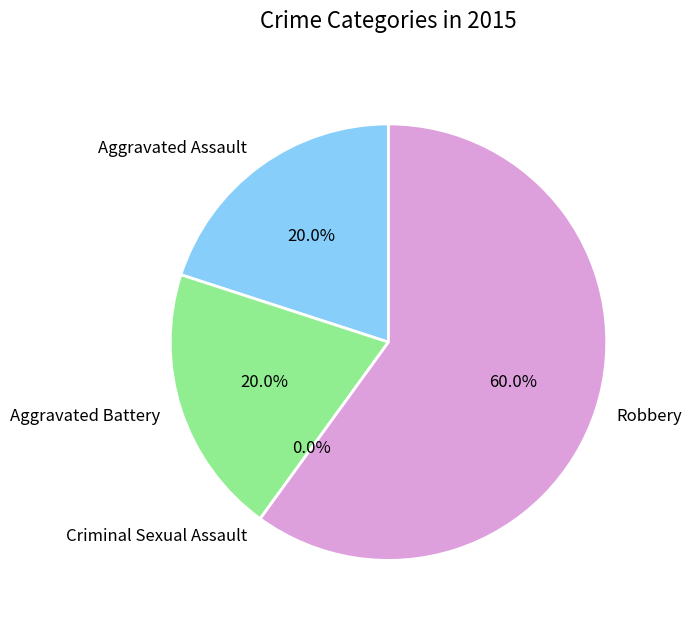

Which slice represents more than half of the pie?

Robbery